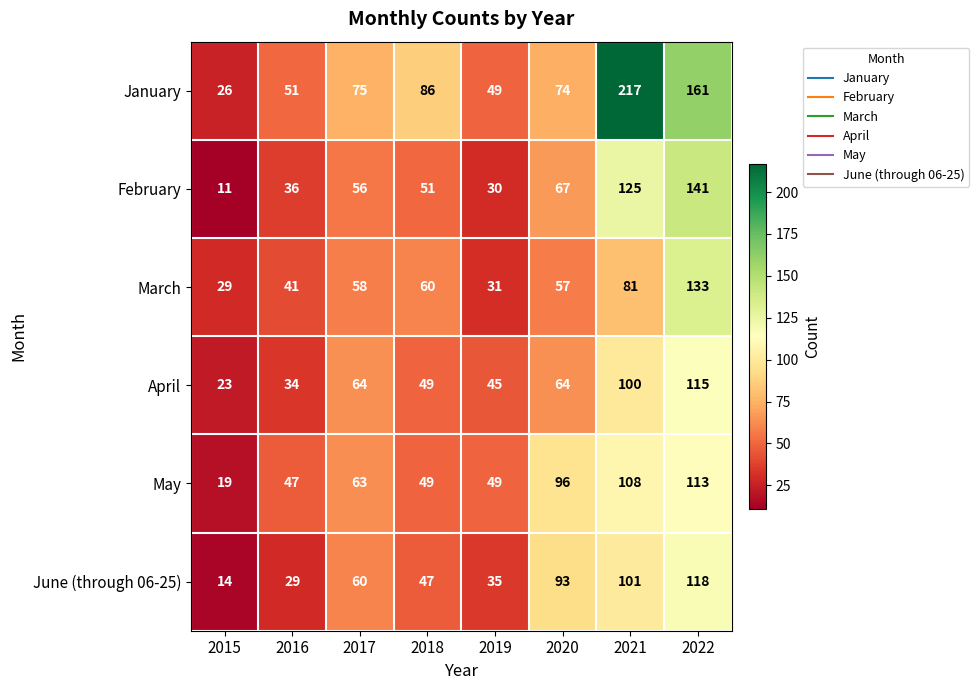

At how many categories does at least one series exceed 201?

1